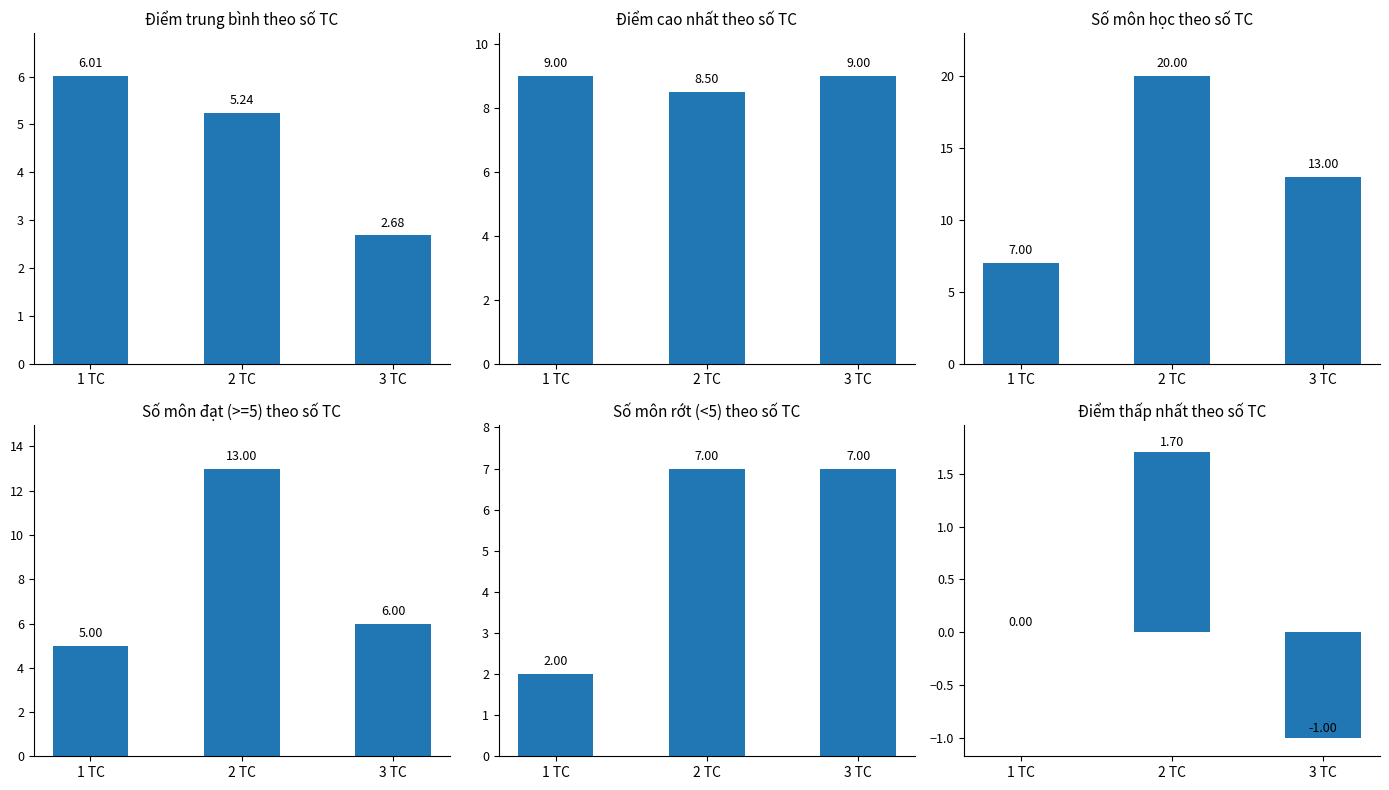

What is the average value of the Điểm cao nhất theo số TC series?

8.8